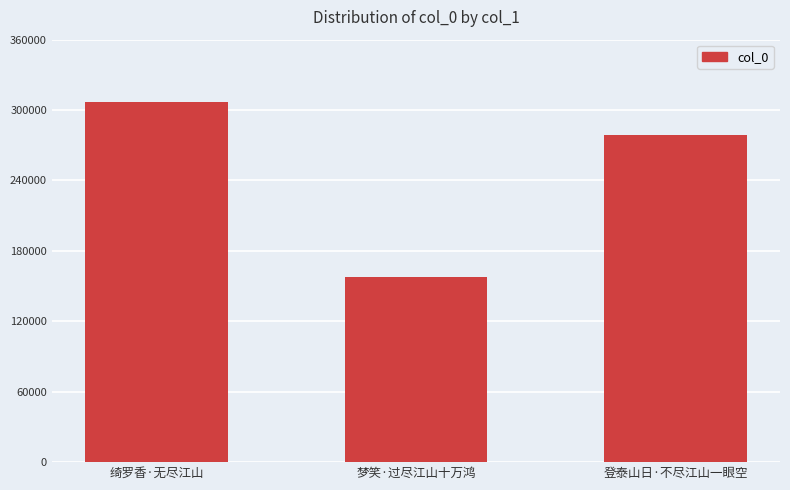

What is the ratio of the value at 梦笑·过尽江山十万鸿 to the value at 绮罗香·无尽江山?

0.5